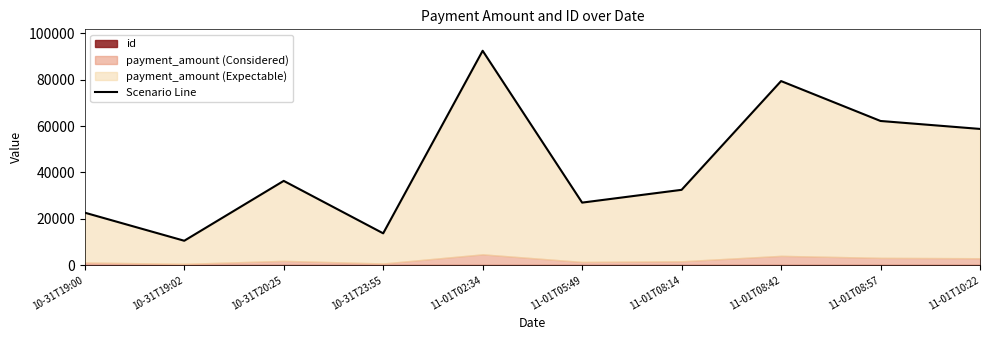

True or false: the data shows 36356 at 11-01T08:57.

False